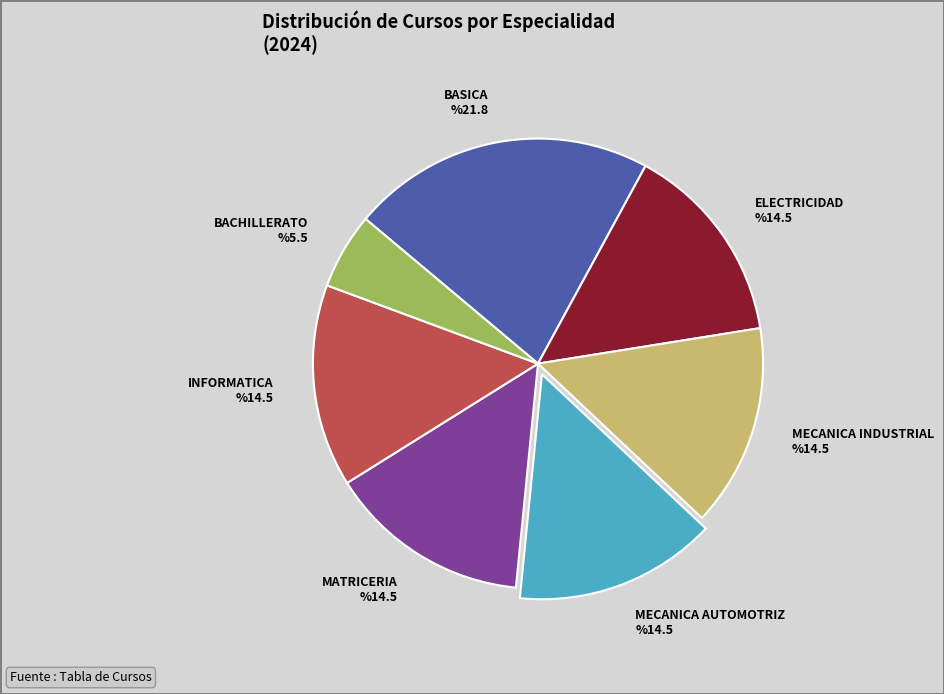

Is it true that MECANICA INDUSTRIAL is 20% of the pie?

False